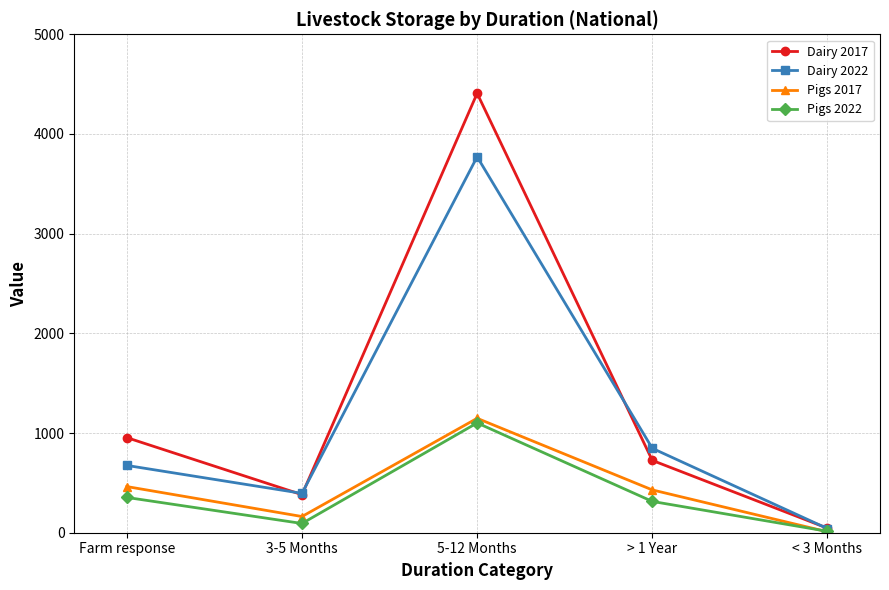

What is the label of the 1st point from the left?

Farm response